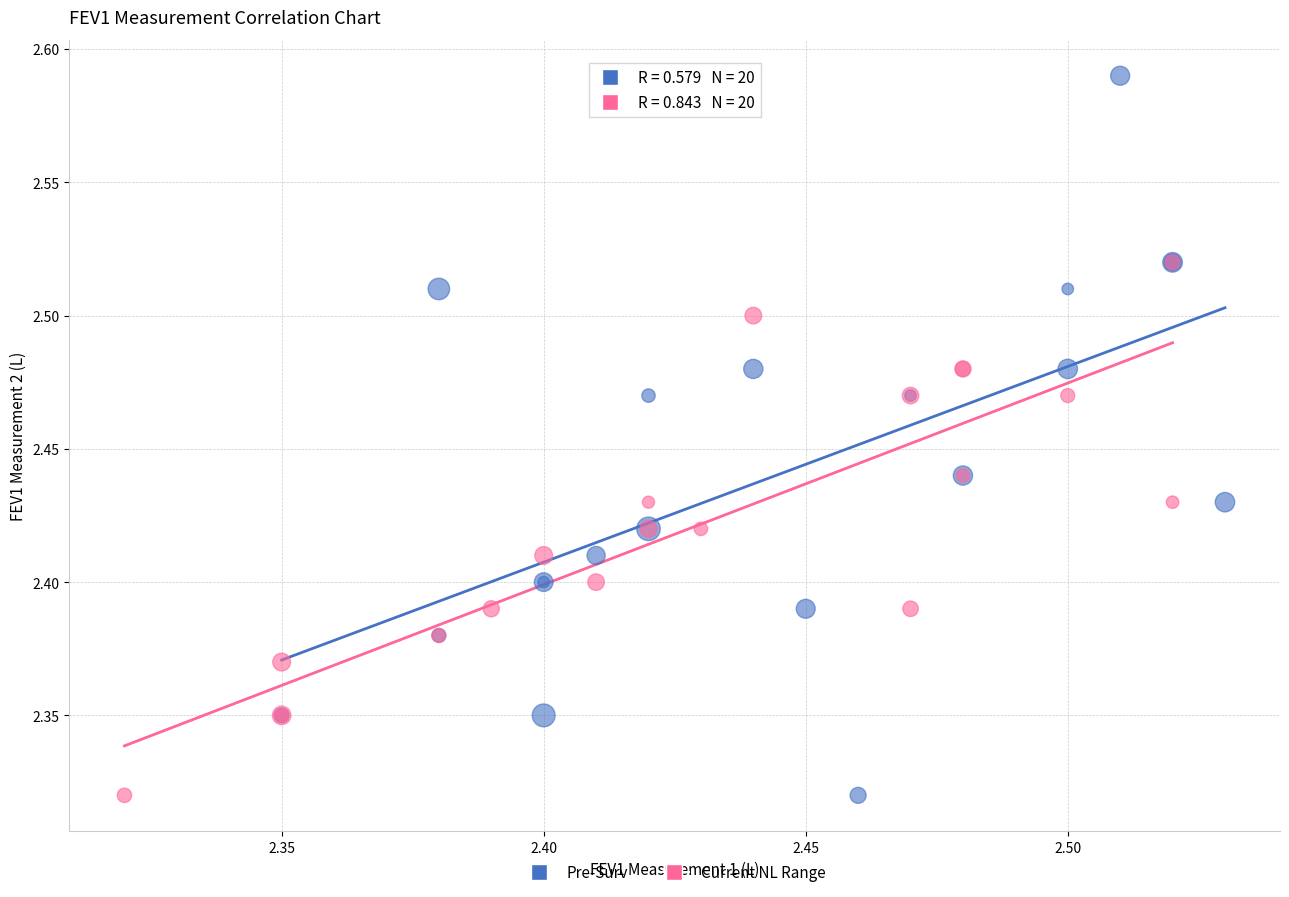

Which series contains the highest Y value?

Pre-Surv